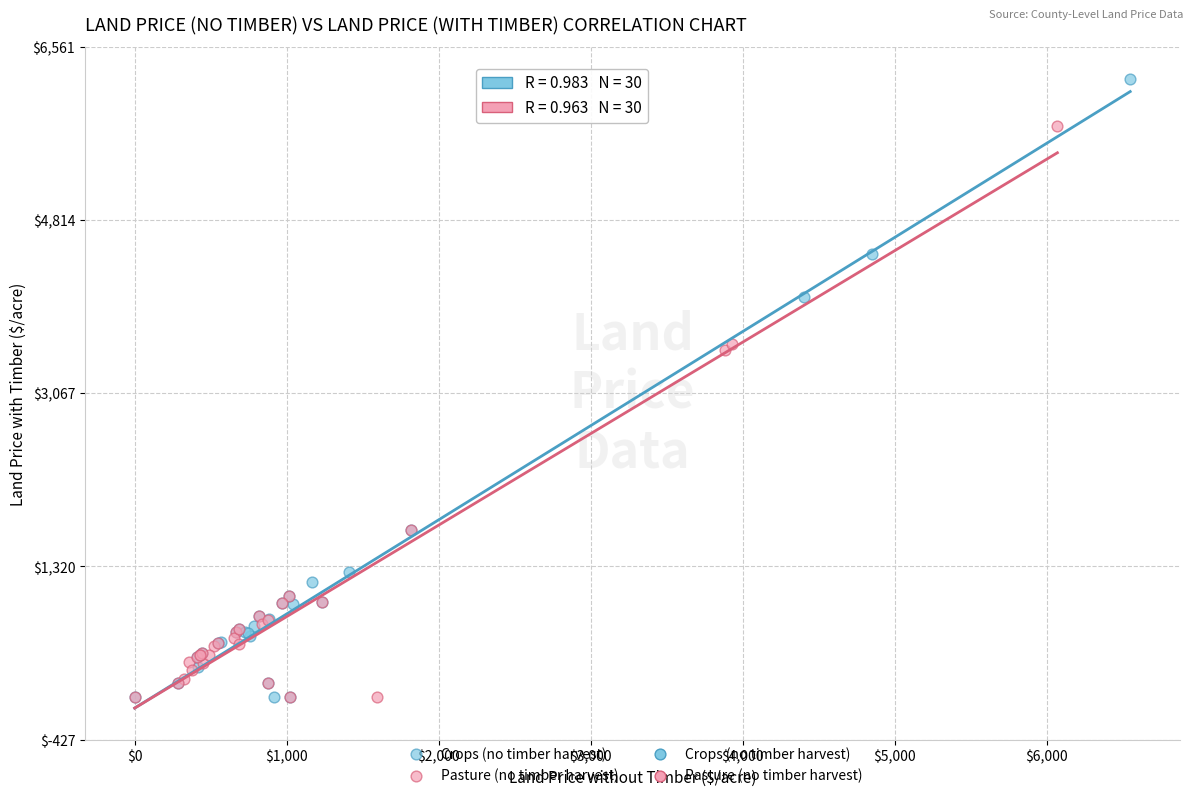

Which series contains the highest Y value?

Crops (no timber harvest)